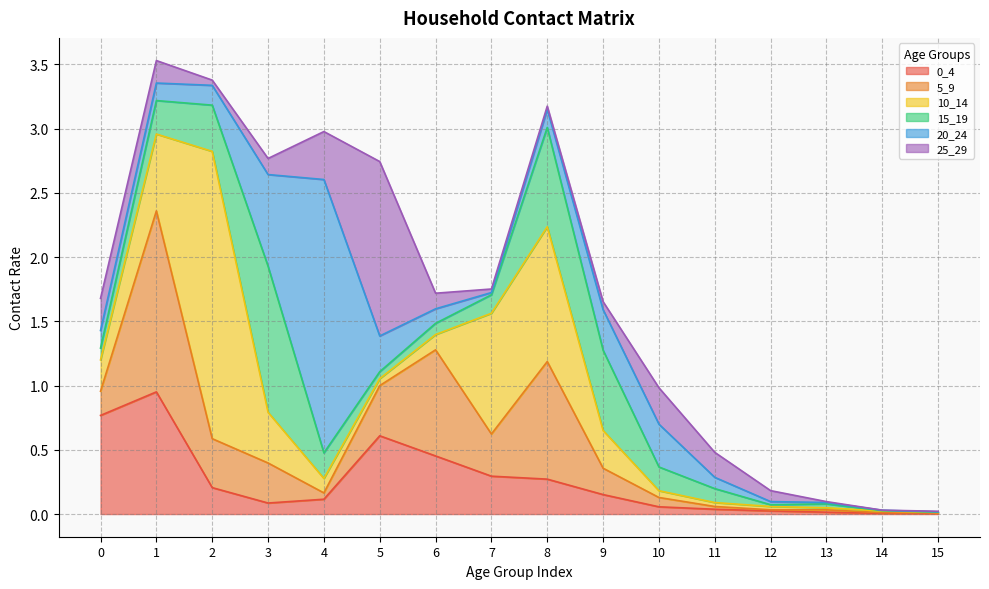

Does the chart display data point markers on the line(s)?

No